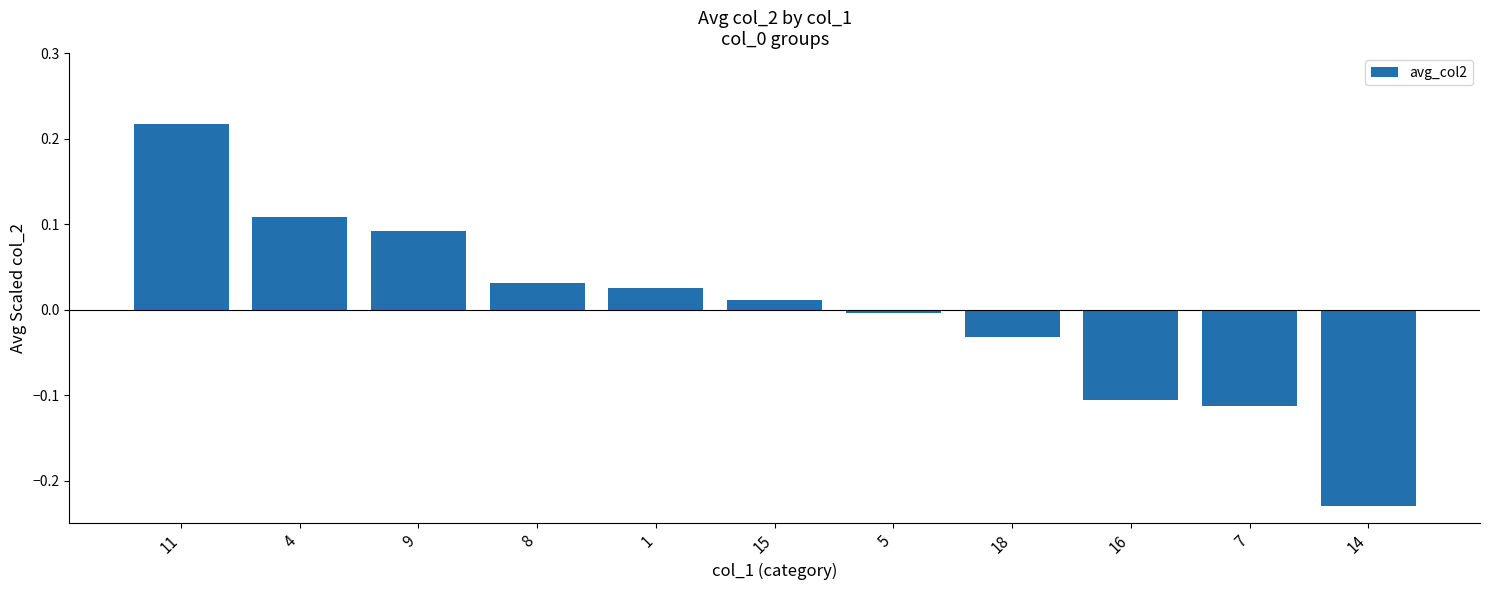

Which category has the lowest value across all series?

14